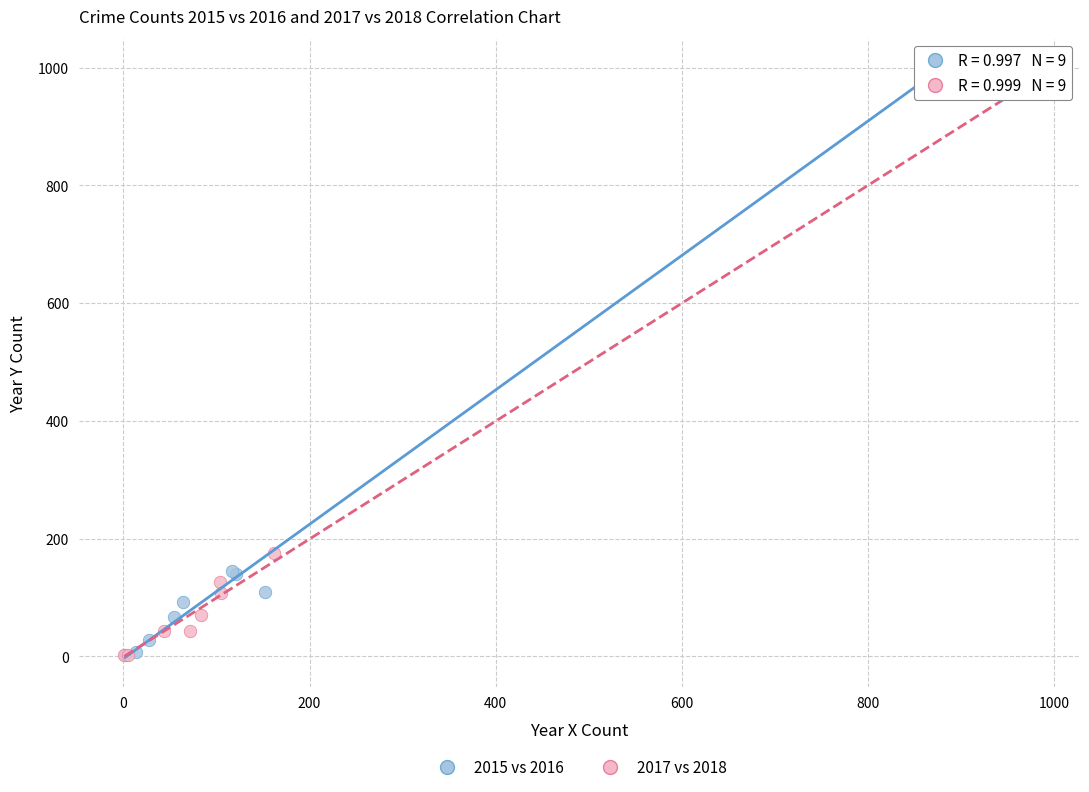

Which series has the largest Y range (max minus min)?

2015 vs 2016